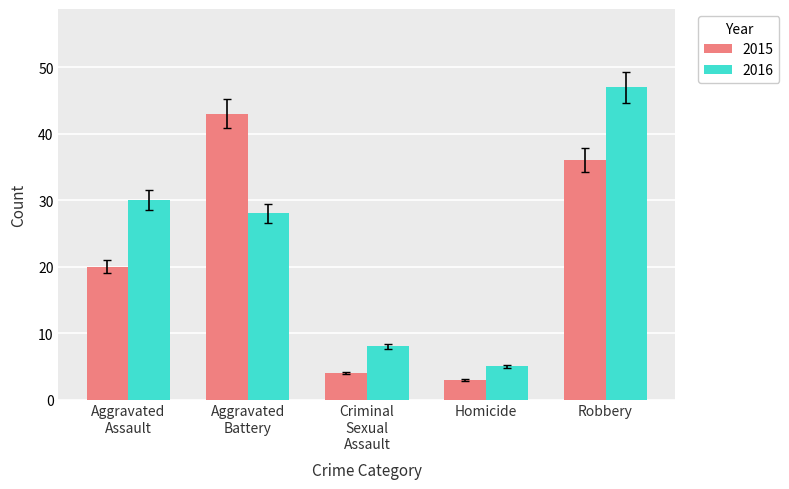

True or false: 2015 has a value of 49 at Robbery.

False